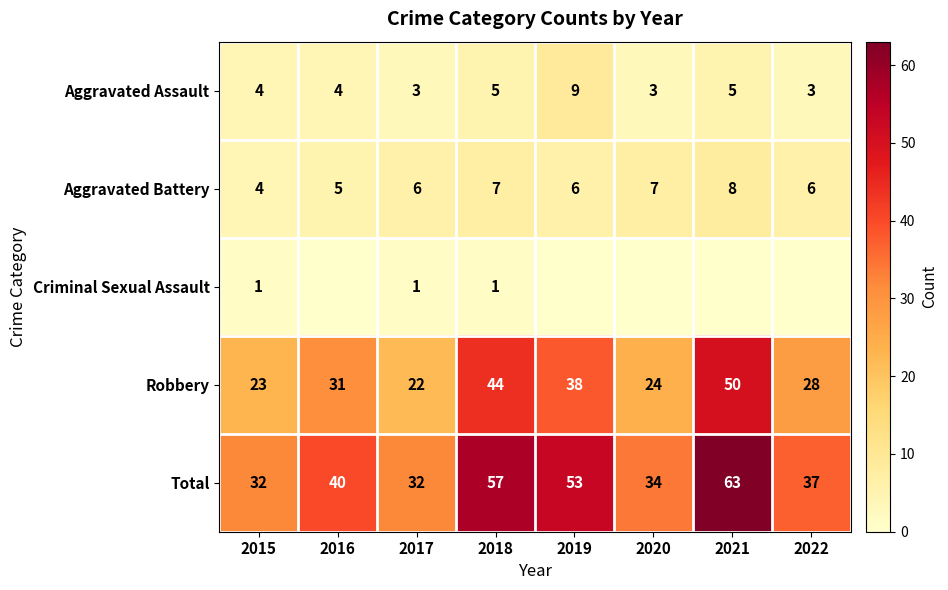

At which category does the chart reach its minimum across all series?

2016